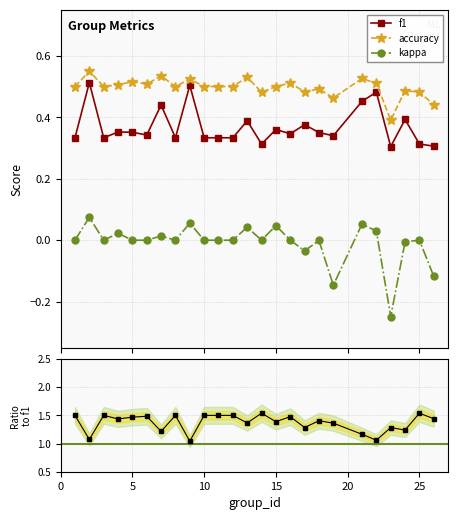

List the labels in order of kappa value, largest first.

2, 9, 21, 15, 13, 22, 4, 7, 1, 3, 5, 6, 8, 10, 11, 12, 14, 16, 25, 18, 24, 17, 26, 19, 23